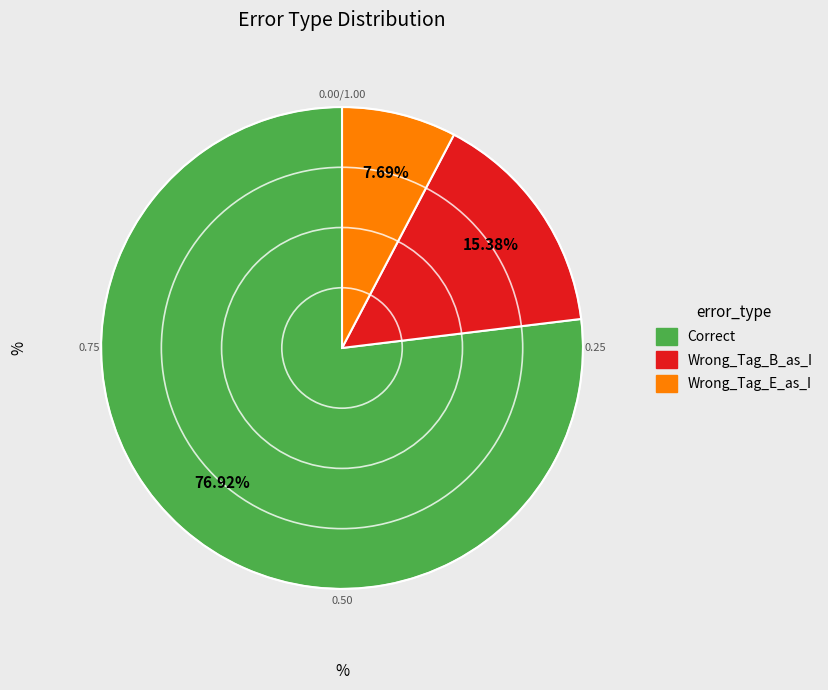

To the nearest percent, what portion does Wrong_Tag_E_as_I represent?

8%